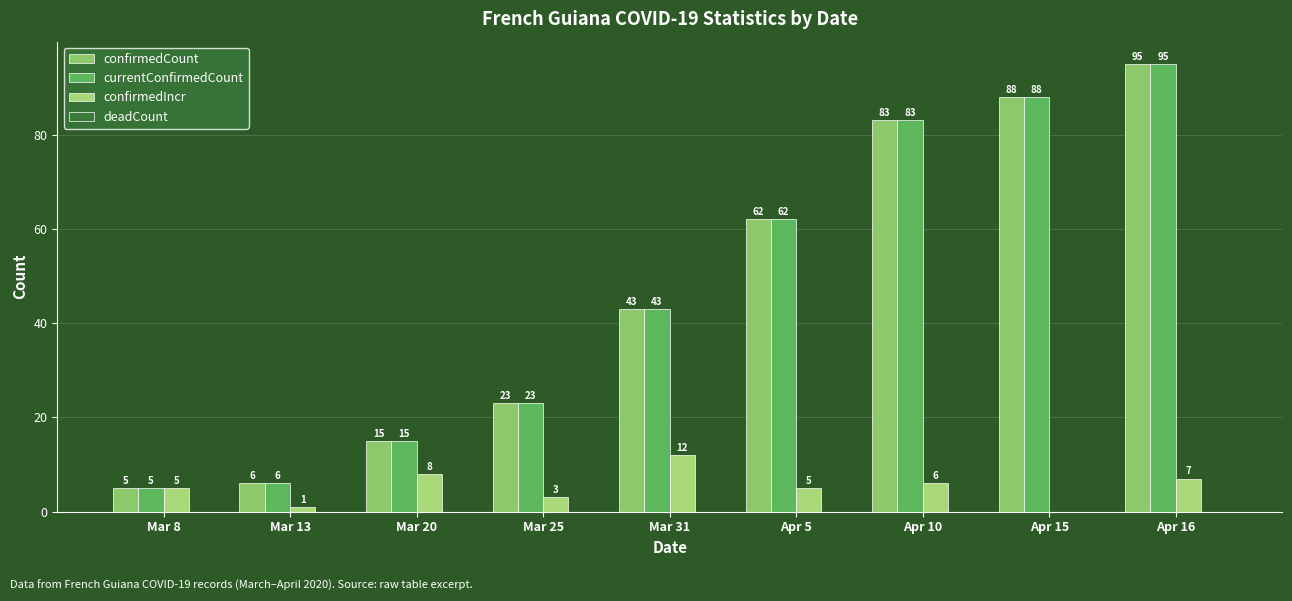

Reading right to left, extract all data points from this chart.

confirmedCount: 95	88	83	62	43	23	15	6	5
currentConfirmedCount: 95	88	83	62	43	23	15	6	5
confirmedIncr: 7	0	6	5	12	3	8	1	5
deadCount: 0	0	0	0	0	0	0	0	0